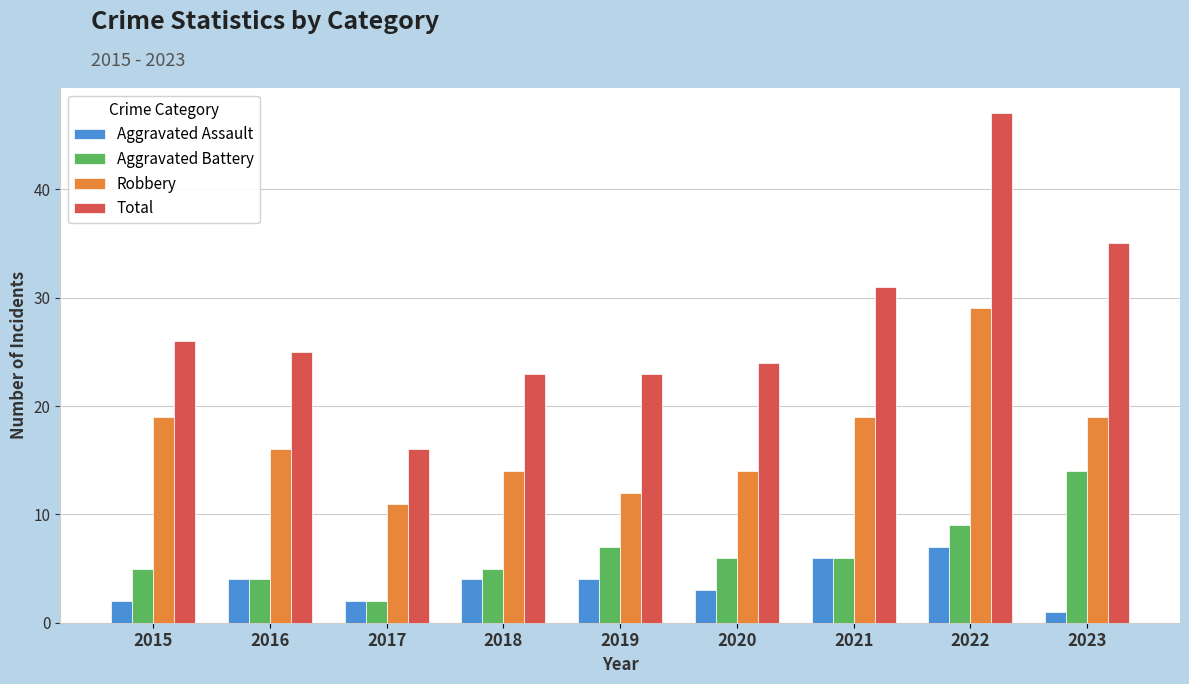

What is the value of the Aggravated Battery bar at the 2nd from the left?

4